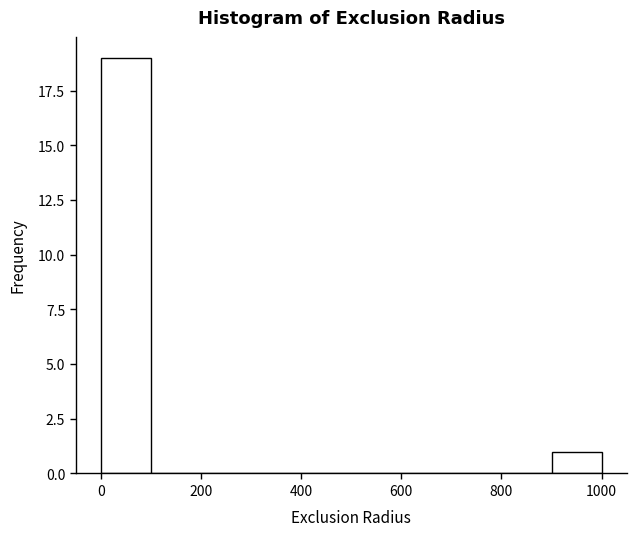

Reading left to right, transcribe this chart: for each bar, give the range it covers on the x-axis and its height. The values are not printed on the chart, so give them approximately, as read against the axis.

0 to 100: 19
100 to 200: 0
200 to 300: 0
300 to 400: 0
400 to 500: 0
500 to 600: 0
600 to 700: 0
700 to 800: 0
800 to 900: 0
900 to 1000: 1